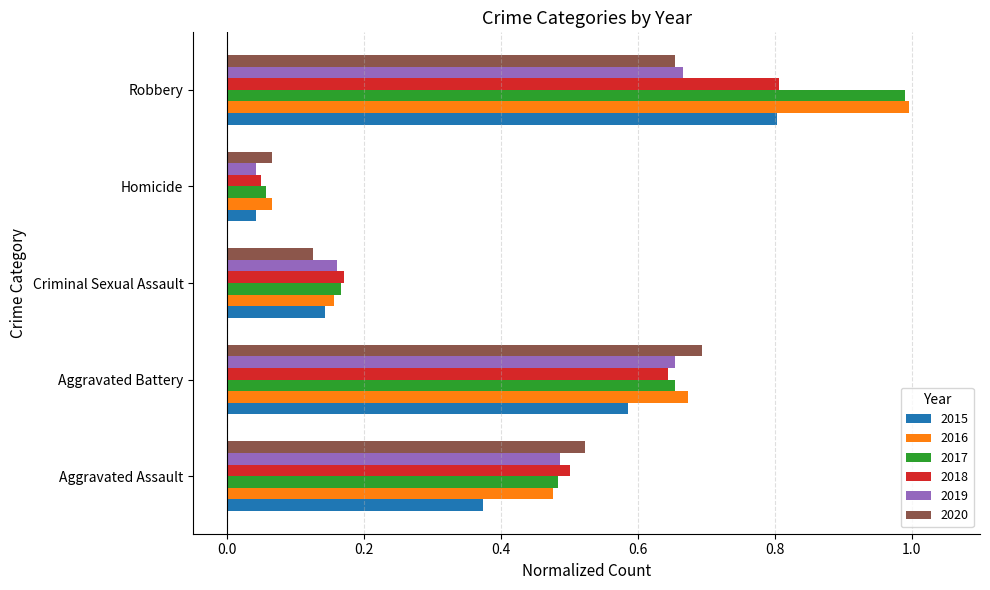

Which category has the lowest value across all series?

Homicide